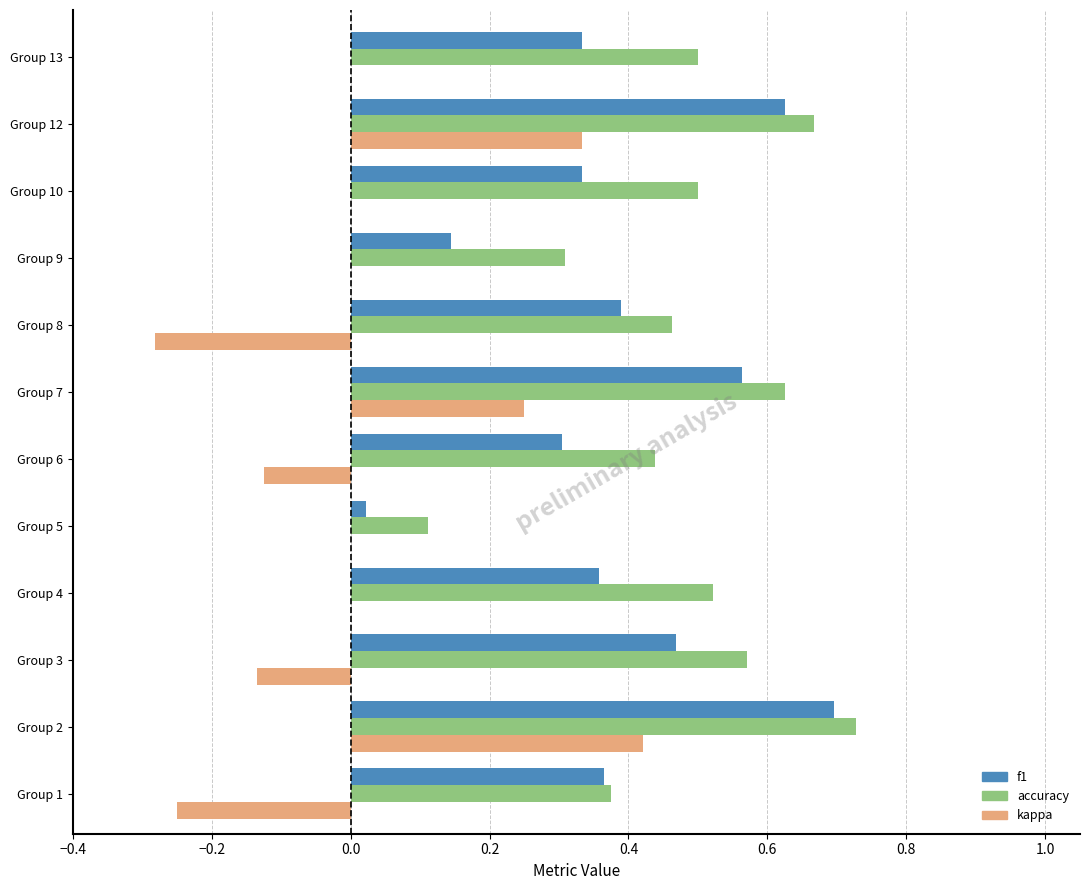

At which label is f1 closest to 0?

Group 5